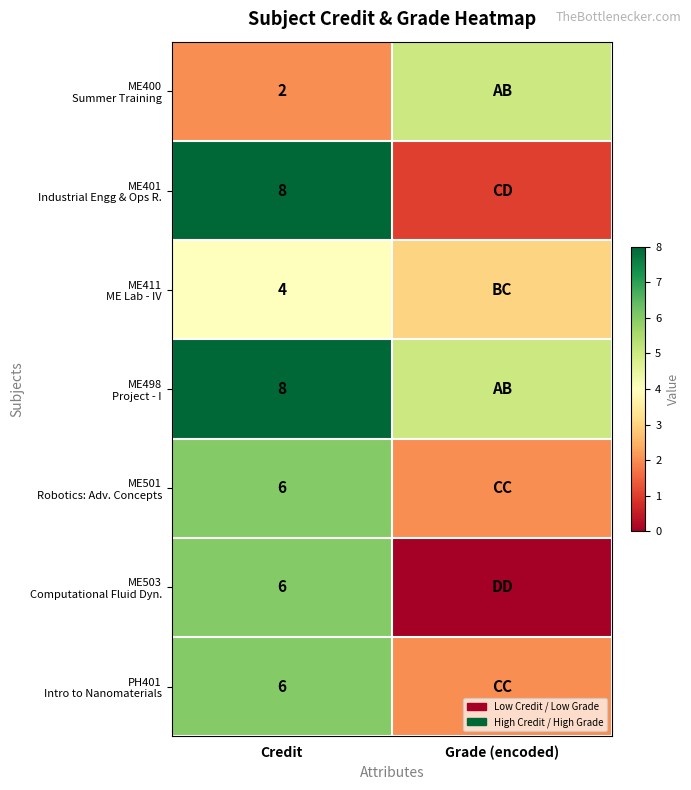

What is the total value across all series at Credit?

40